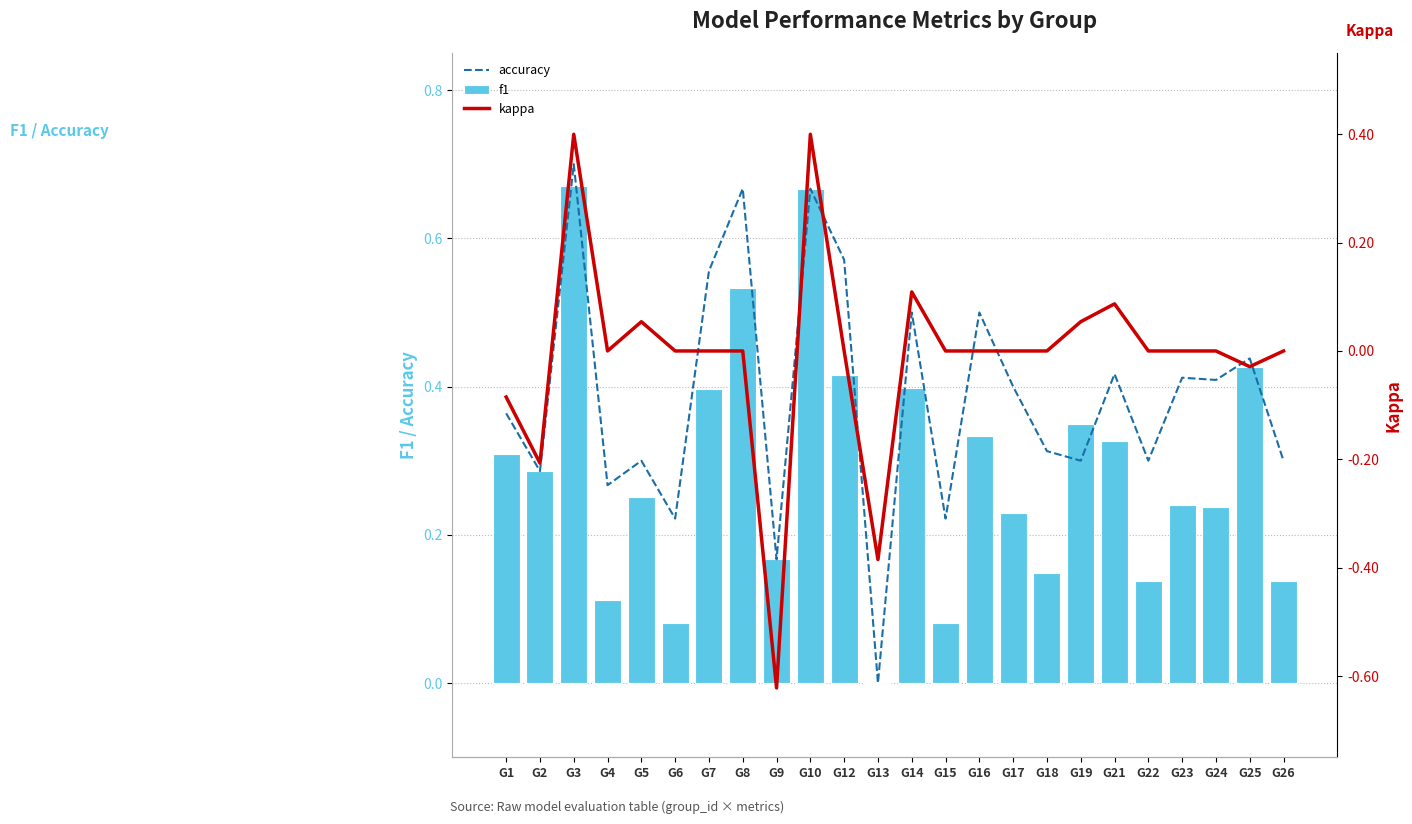

Reading left to right, what are all the values shown in this chart?

accuracy: 0.4	0.3	0.7	0.3	0.3	0.2	0.6	0.7	0.2	0.7	0.6	0.0	0.5	0.2	0.5	0.4	0.3	0.3	0.4	0.3	0.4	0.4	0.4	0.3
f1: 0.3	0.3	0.7	0.1	0.3	0.1	0.4	0.5	0.2	0.7	0.4	0.0	0.4	0.1	0.3	0.2	0.1	0.3	0.3	0.1	0.2	0.2	0.4	0.1
kappa: -0.1	-0.2	0.4	0.0	0.1	0.0	0.0	0.0	-0.6	0.4	0.0	-0.4	0.1	0.0	0.0	0.0	0.0	0.1	0.1	0.0	0.0	0.0	-0.0	0.0